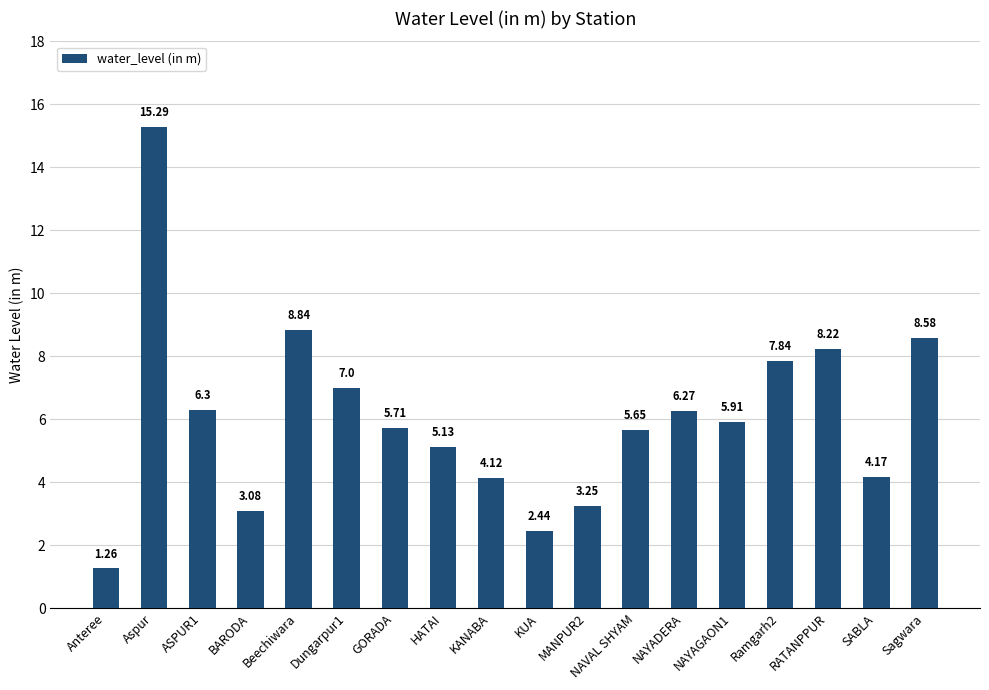

What is the label of the 11th bar from the left?

MANPUR2